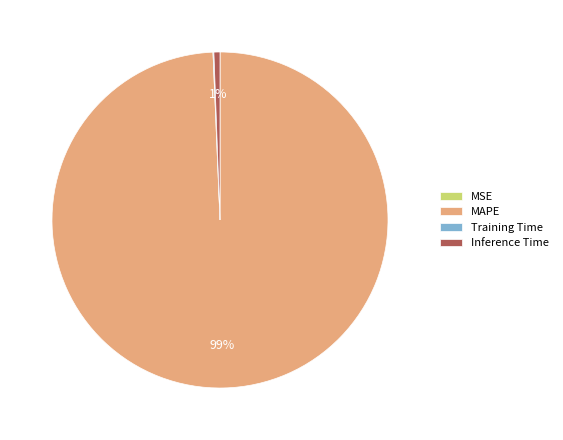

To the nearest percent, what is the average slice percentage?

25%